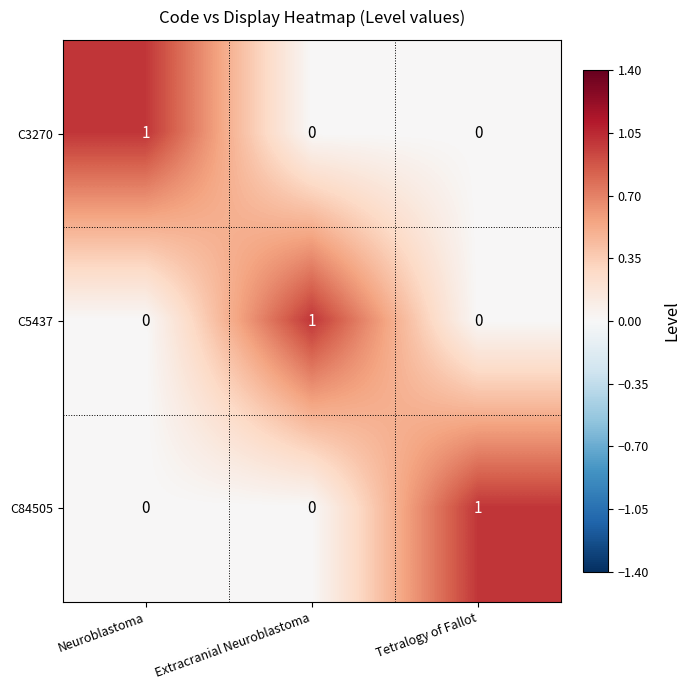

At which label does C84505 reach its peak?

Tetralogy of Fallot